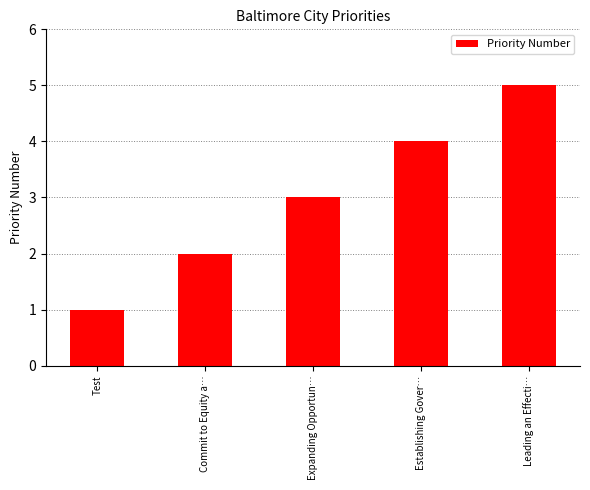

What value does the data have at Expanding Opportun…?

3